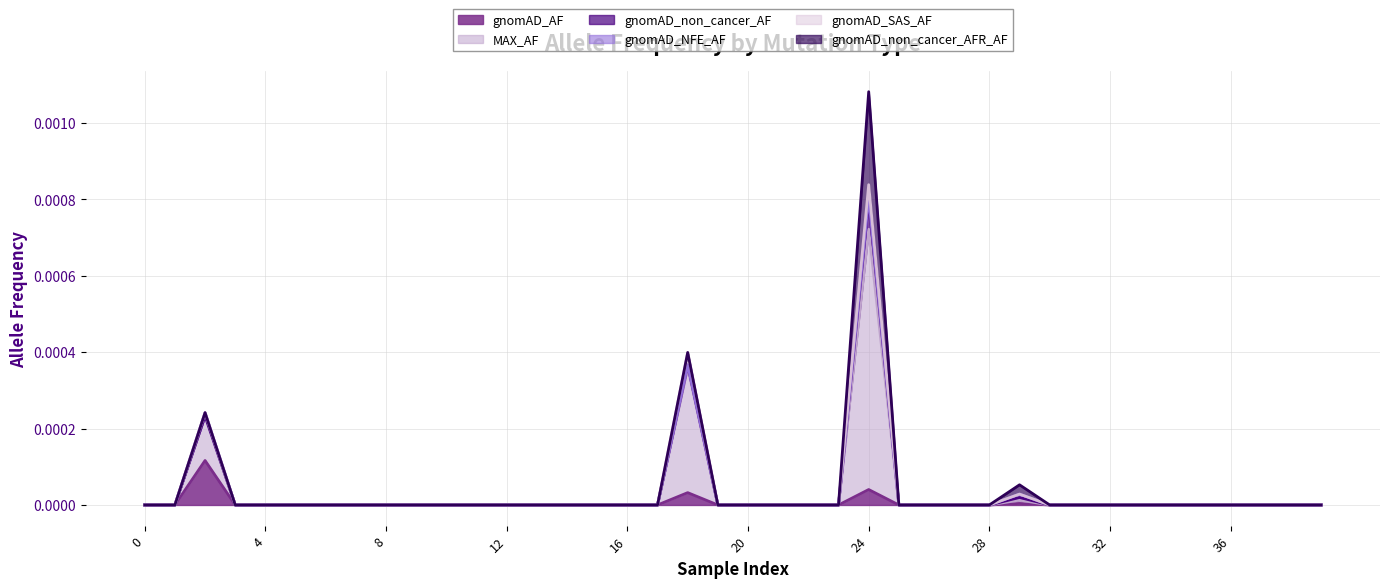

What are all the series names shown in the legend?

gnomAD_AF, MAX_AF, gnomAD_non_cancer_AF, gnomAD_NFE_AF, gnomAD_SAS_AF, gnomAD_non_cancer_AFR_AF